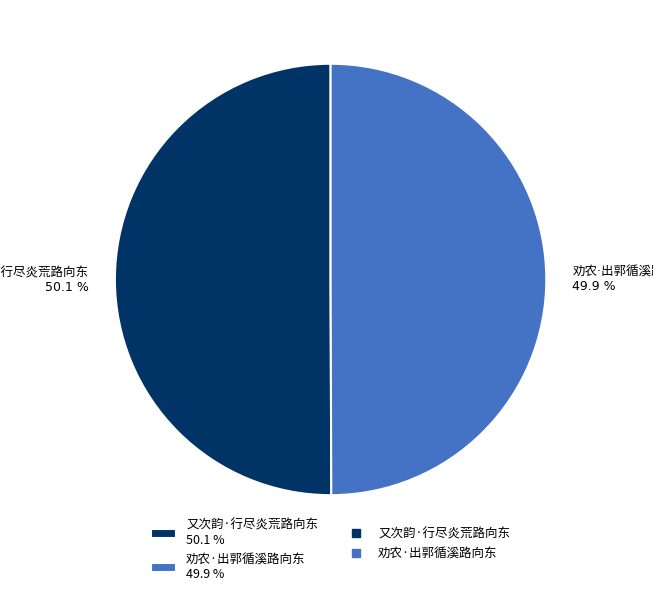

Does any single category account for the majority?

Yes